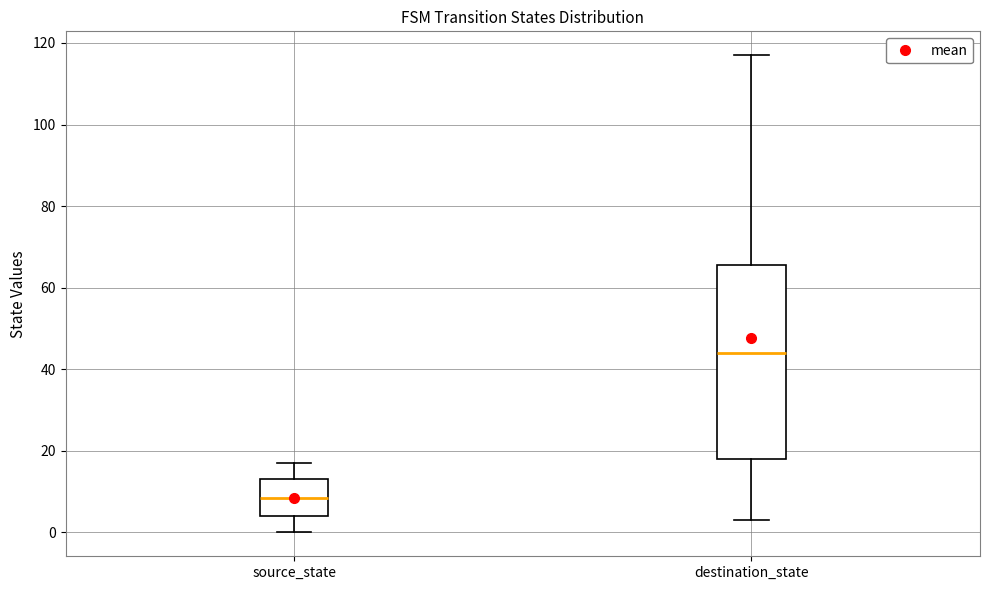

Comparing the boxes themselves (not the whiskers), which one is the tallest?

destination_state